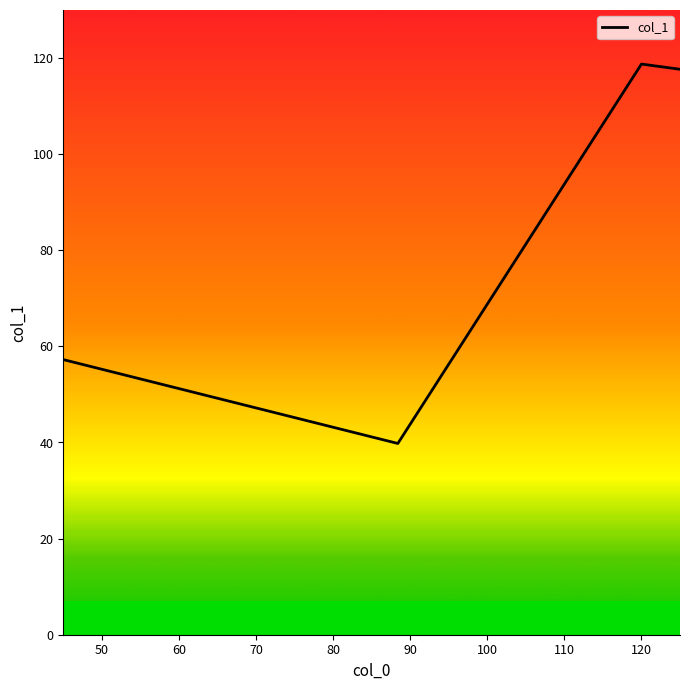

True or false: there are more than 2 points higher than both neighbors.

False